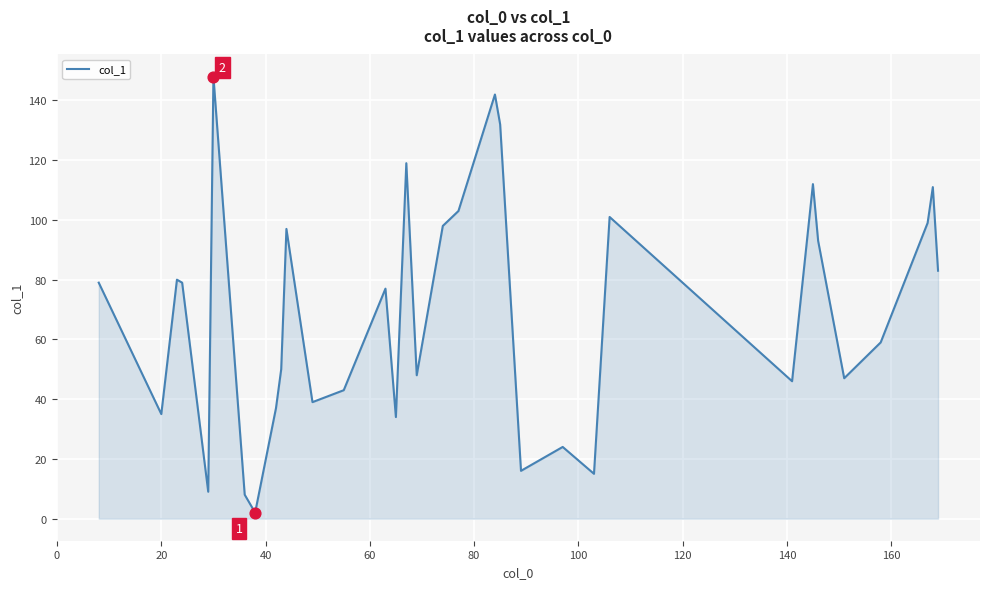

What is the greatest value displayed?

148